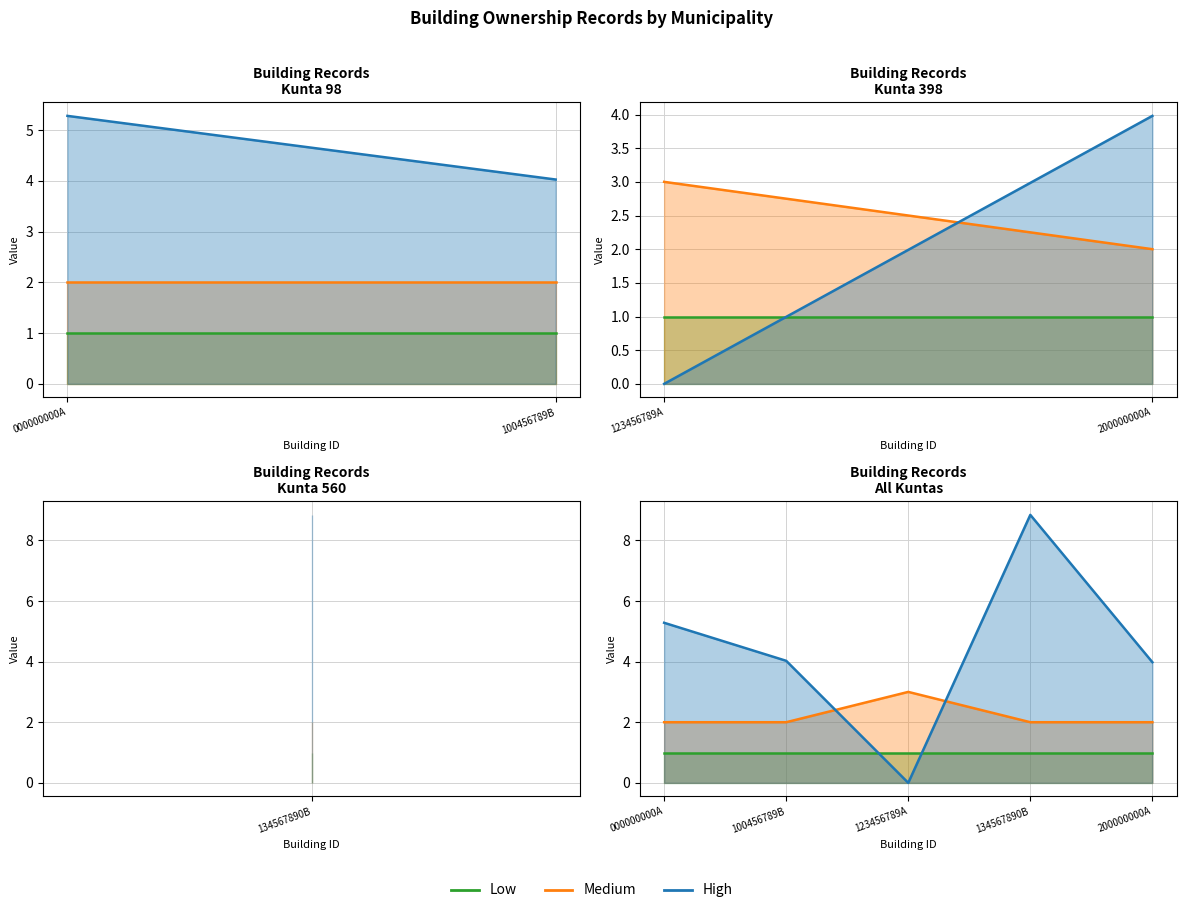

What are all the series names shown in the legend?

Low, Medium, High